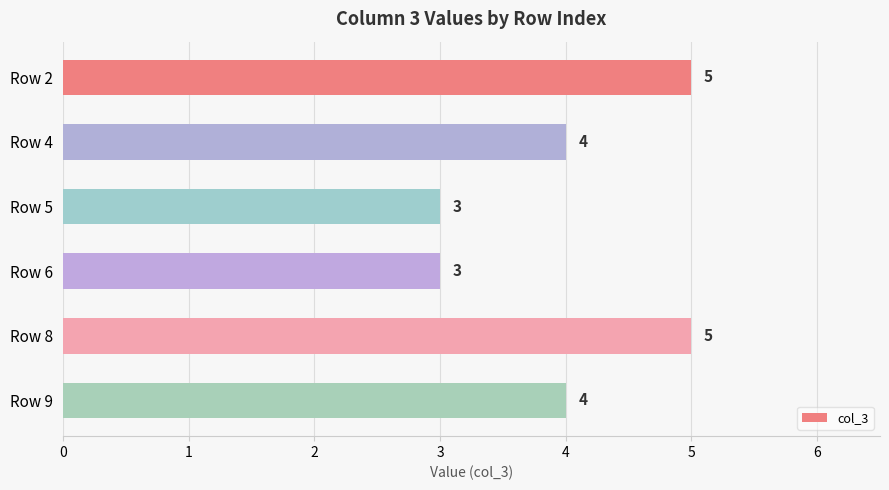

Count the number of data series in this chart.

1